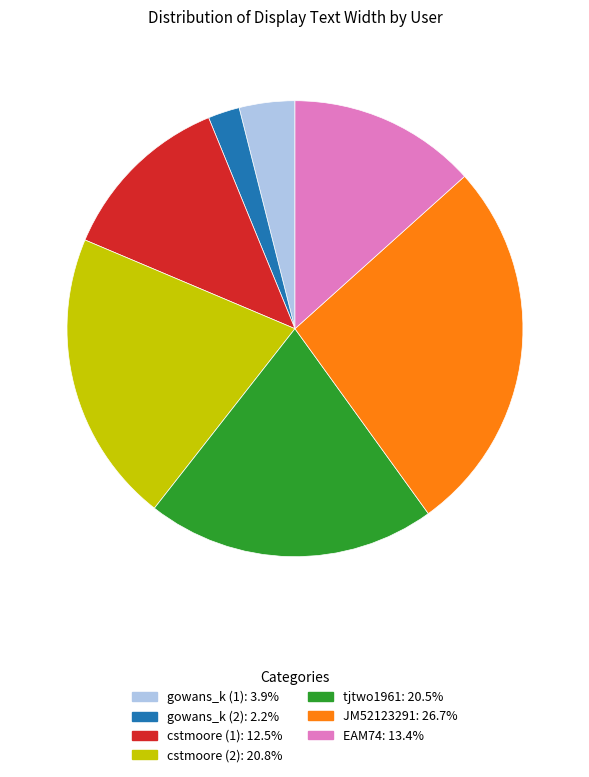

Count the number of slices in the pie.

7